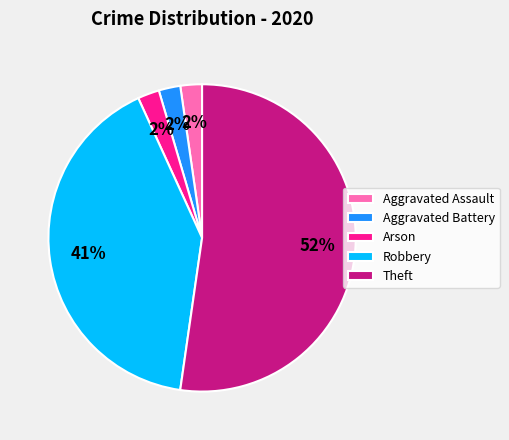

Is there a majority slice in this chart?

Yes